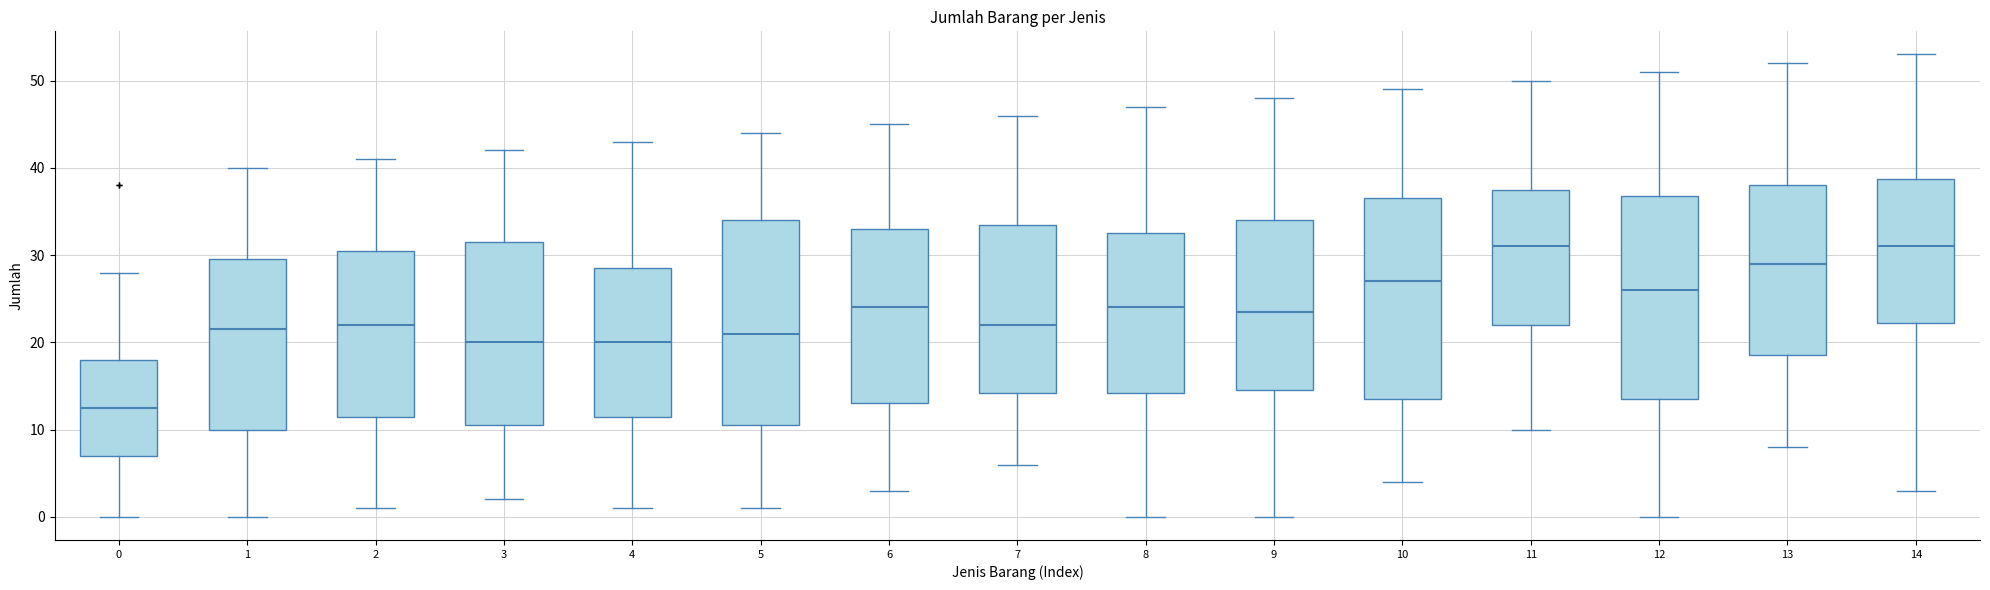

Reading left to right, transcribe this box plot: for each box, give where its median line is, the range the box spans, and where its two whiskers end, as read against the y-axis. The values are not printed on the chart, so give them approximately, as read against the axis.

0: median 13, box 7 to 18, whiskers 0 to 28
1: median 22, box 10 to 30, whiskers 0 to 40
2: median 22, box 12 to 31, whiskers 1 to 41
3: median 20, box 11 to 32, whiskers 2 to 42
4: median 20, box 12 to 29, whiskers 1 to 43
5: median 21, box 11 to 34, whiskers 1 to 44
6: median 24, box 13 to 33, whiskers 3 to 45
7: median 22, box 14 to 34, whiskers 6 to 46
8: median 24, box 14 to 33, whiskers 0 to 47
9: median 24, box 15 to 34, whiskers 0 to 48
10: median 27, box 14 to 37, whiskers 4 to 49
11: median 31, box 22 to 38, whiskers 10 to 50
12: median 26, box 14 to 37, whiskers 0 to 51
13: median 29, box 19 to 38, whiskers 8 to 52
14: median 31, box 22 to 39, whiskers 3 to 53